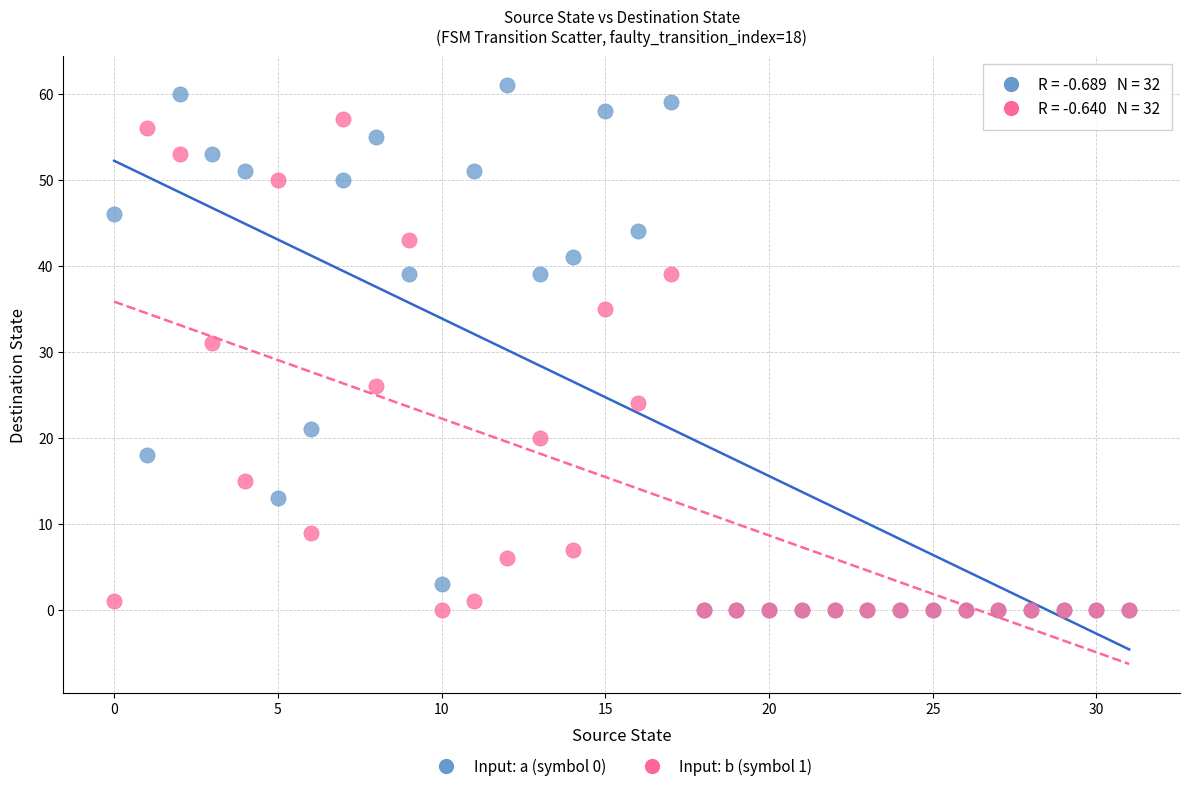

What are all the series names shown in the legend?

Input: a (symbol 0), Input: b (symbol 1)